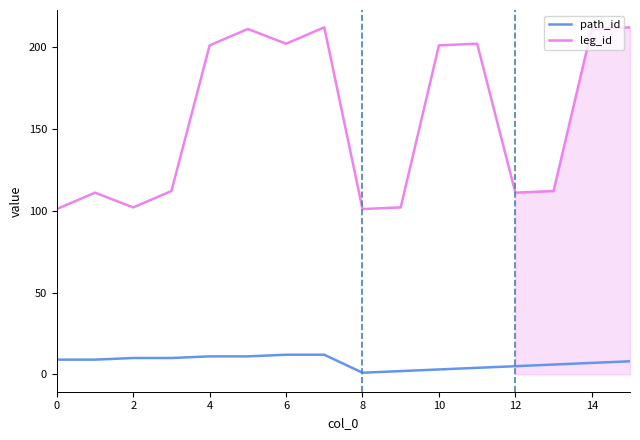

What is the maximum value shown in the chart?

212